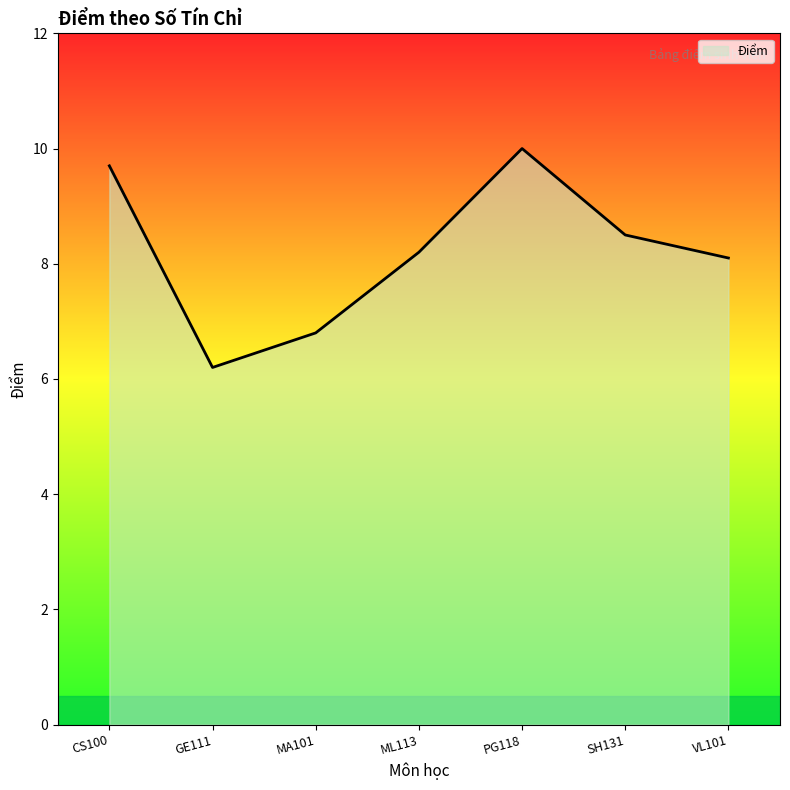

What is the ratio of the value at SH131 to the value at GE111?

1.4